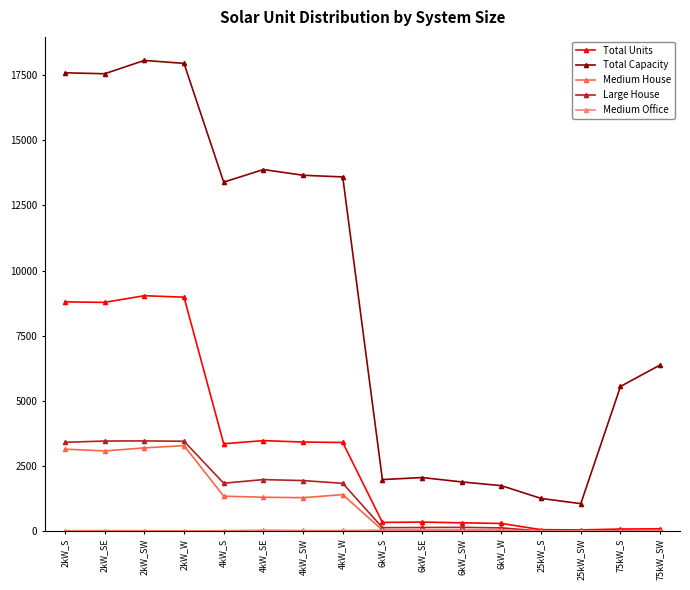

Which series has the widest spread of values?

Total Capacity